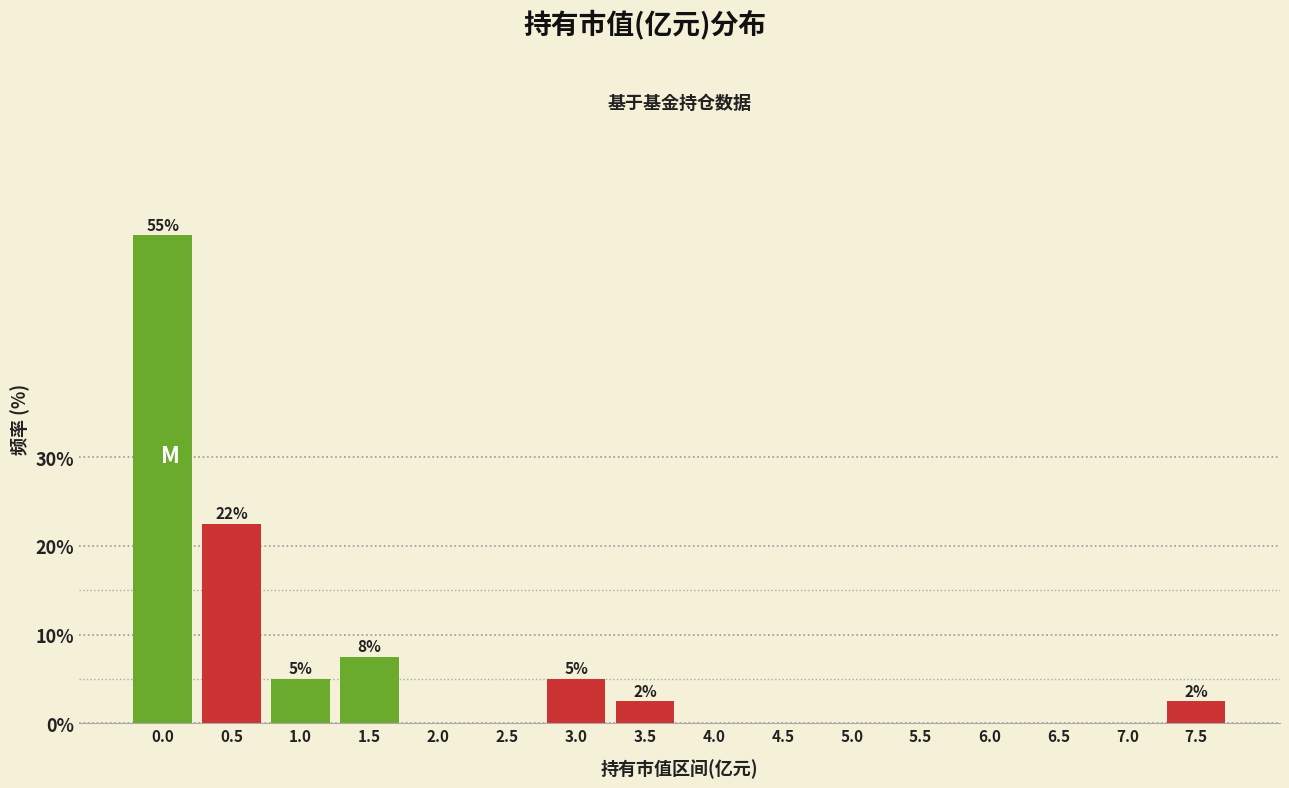

Reading left to right, list all the values displayed in this chart.

0.0=55.0	0.5=22.5	1.0=5.0	1.5=7.5	2.0=0.0	2.5=0.0	3.0=5.0	3.5=2.5	4.0=0.0	4.5=0.0	5.0=0.0	5.5=0.0	6.0=0.0	6.5=0.0	7.0=0.0	7.5=2.5